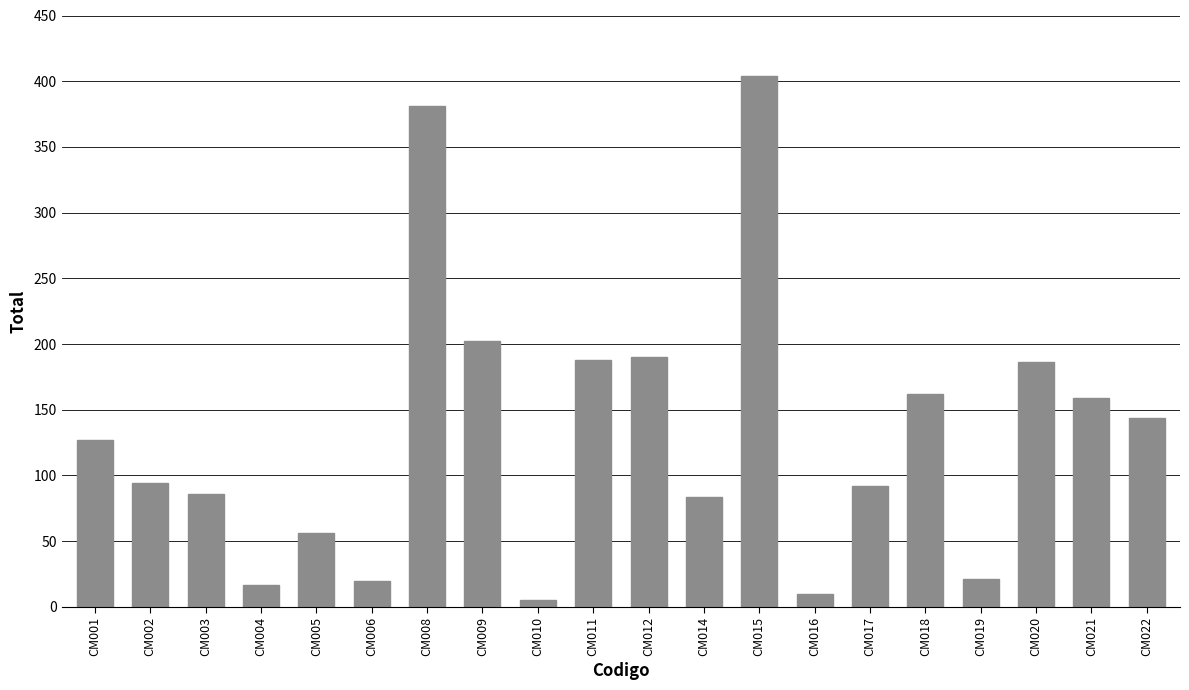

Where is the data nearest to the value 204?

CM009